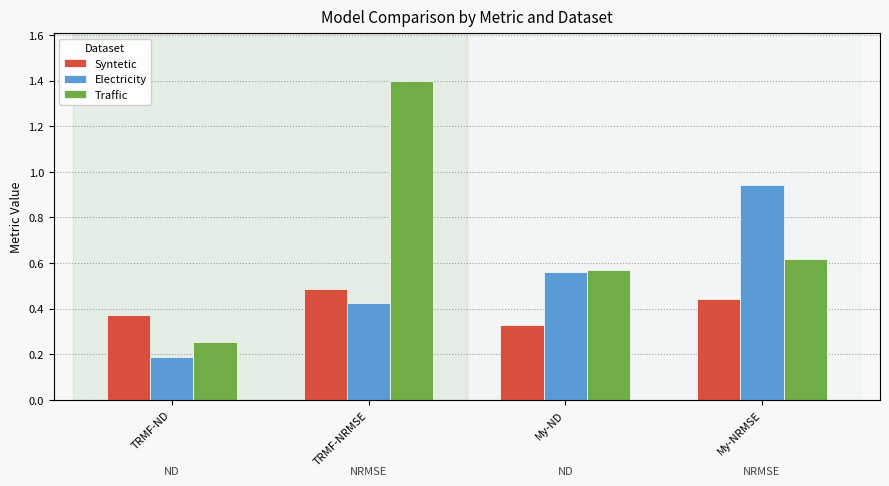

At which category does the chart reach its minimum across all series?

TRMF-ND